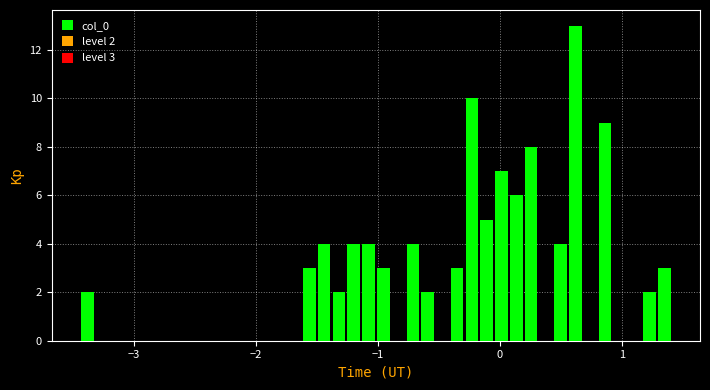

Around what value on the x-axis is the tallest bar? Give the approximate position of its centre, as read against the axis.

0.6